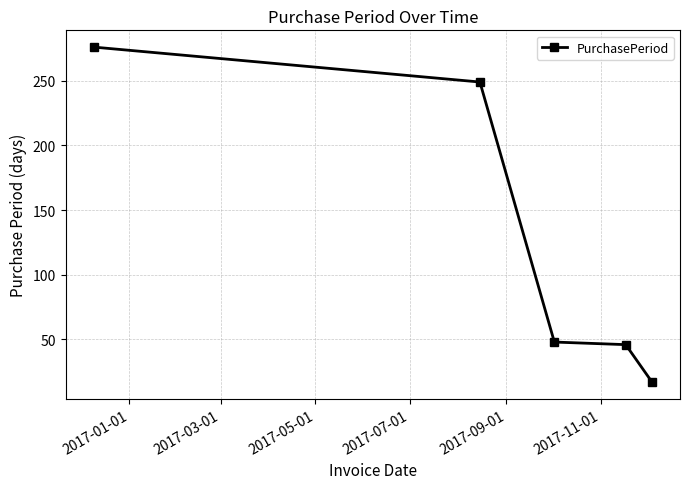

What is the difference between the second highest and minimum values?

232